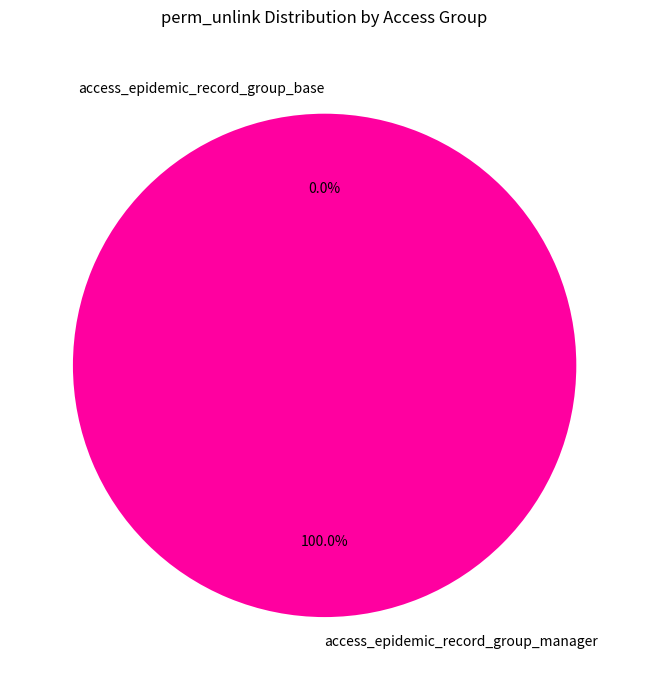

Which slice represents more than half of the pie?

access_epidemic_record_group_manager